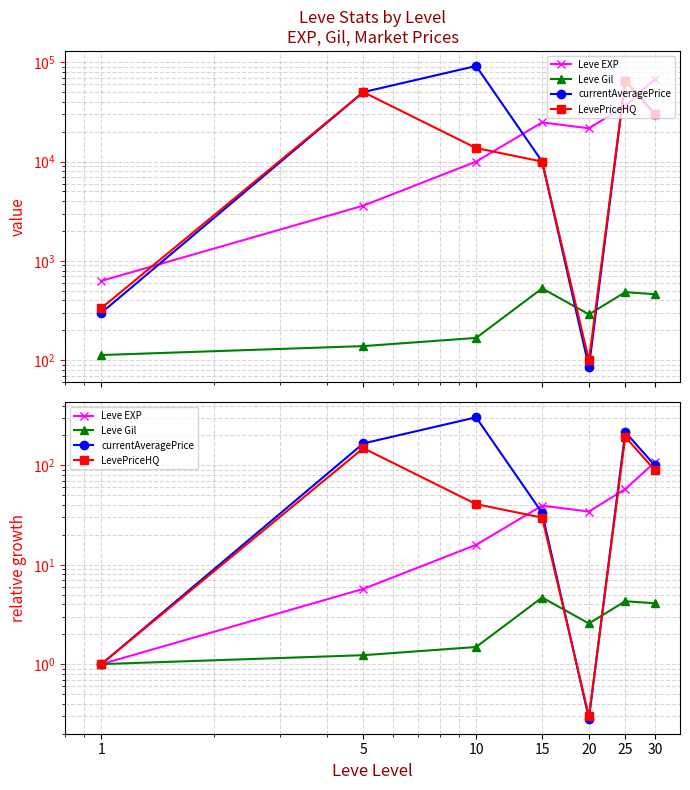

In currentAveragePrice, how many points are higher than both neighbors (excluding endpoints)?

2